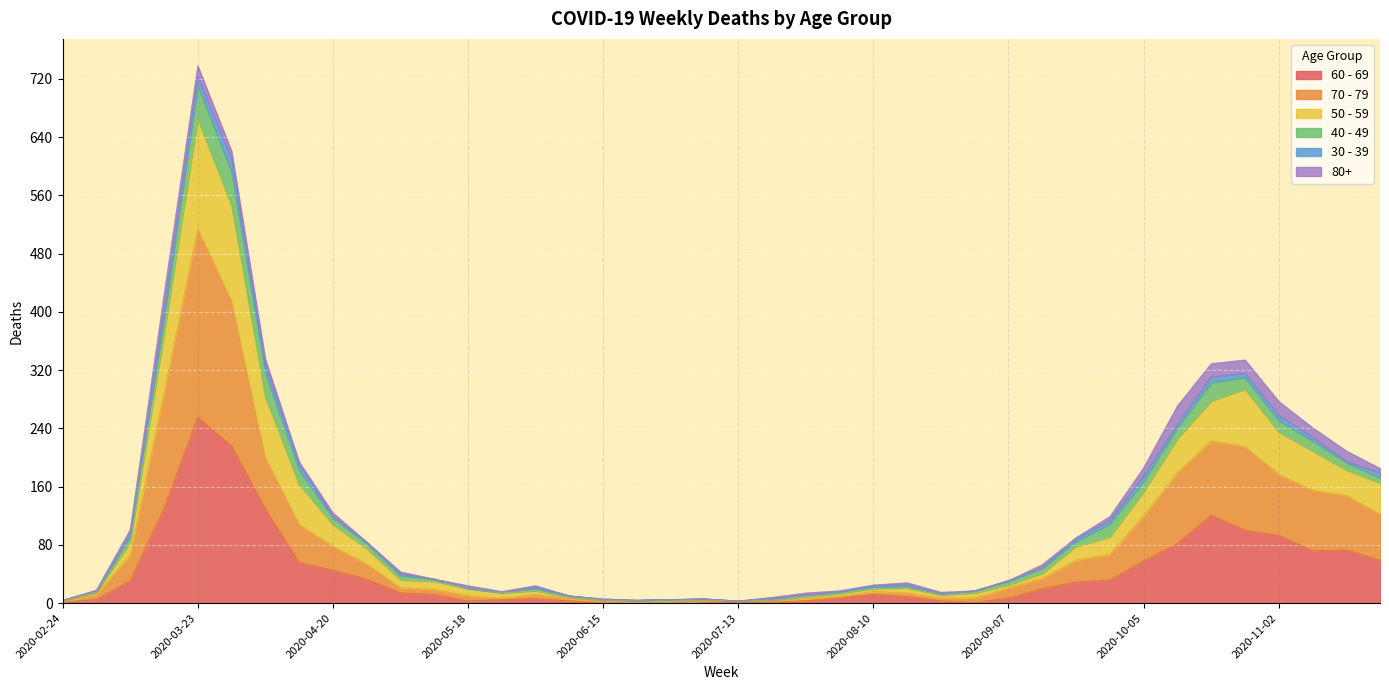

At which label does 60 - 69 reach its peak?

2020-03-23